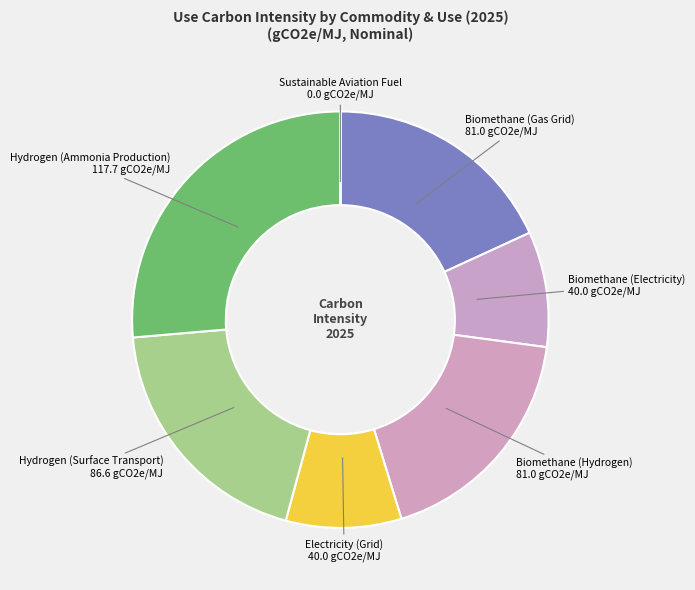

Count the number of slices in the pie.

7